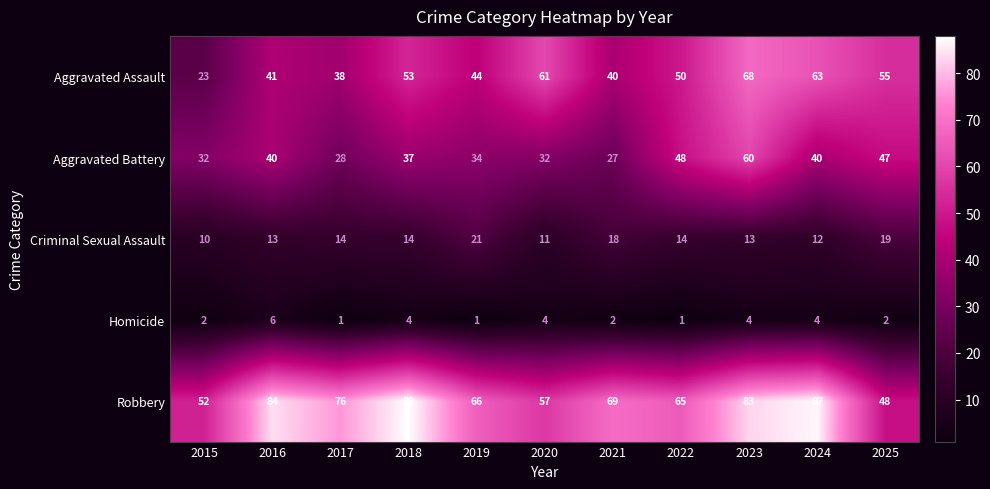

What is the spread (max minus min) of values at 2017?

75